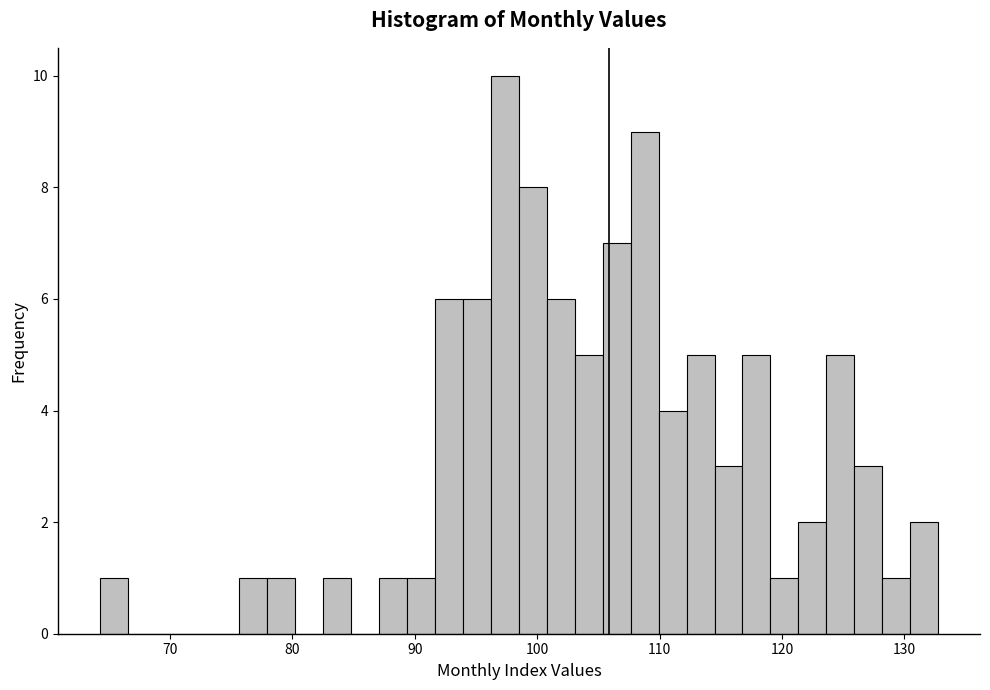

Read against the x-axis, roughly where is the centre of the tallest bar?

97